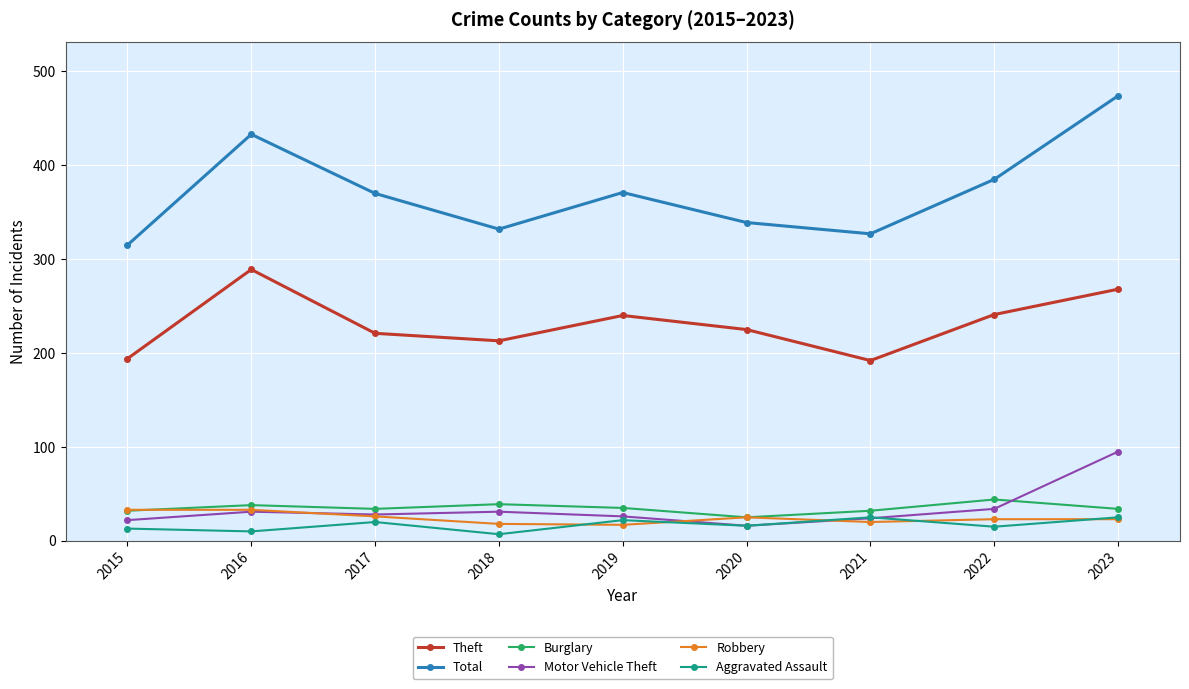

What is the difference between the maximum and minimum values in the Motor Vehicle Theft series?

79